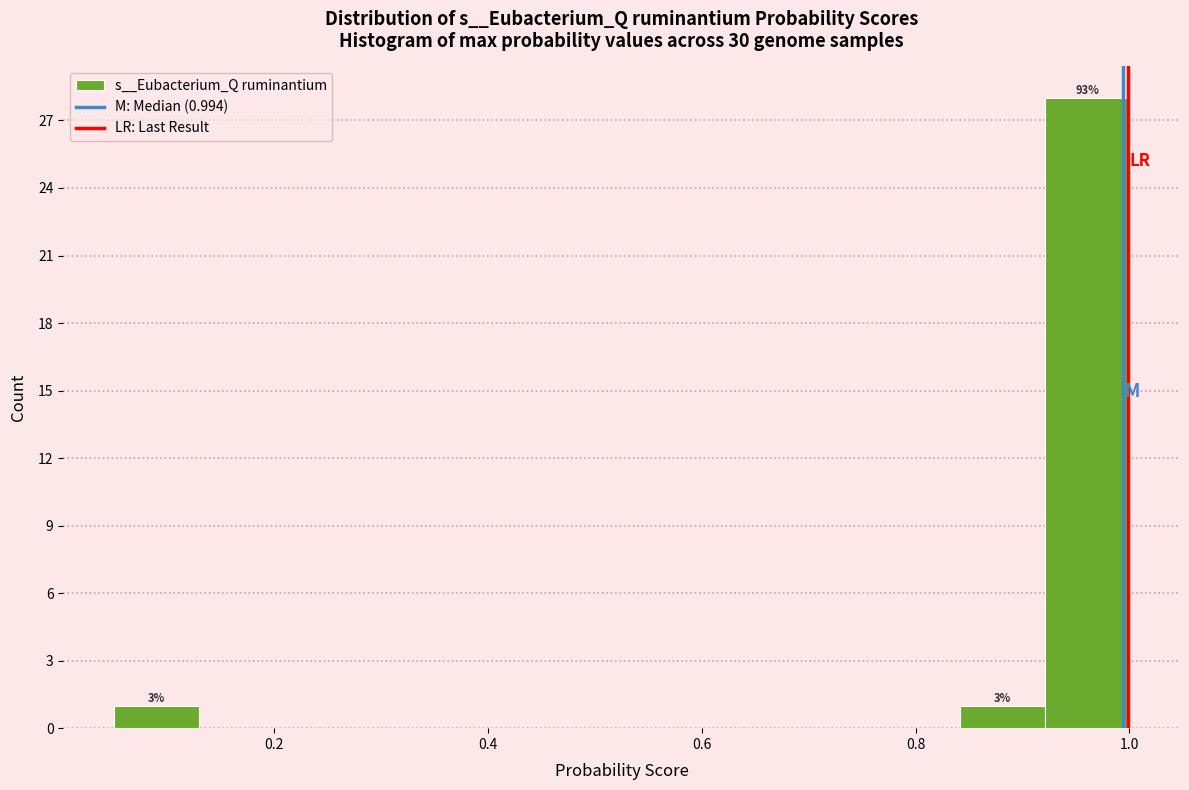

Read against the x-axis, roughly where is the centre of the tallest bar?

0.96